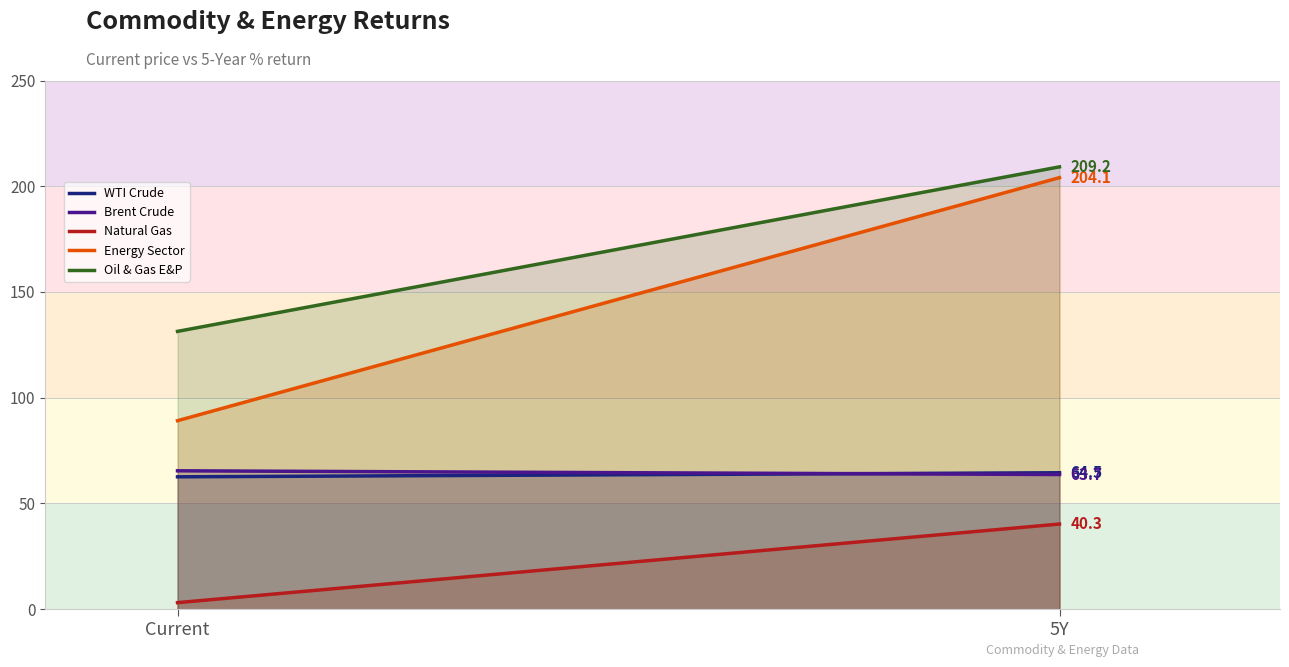

Between Current and 5Y, which is larger?

5Y